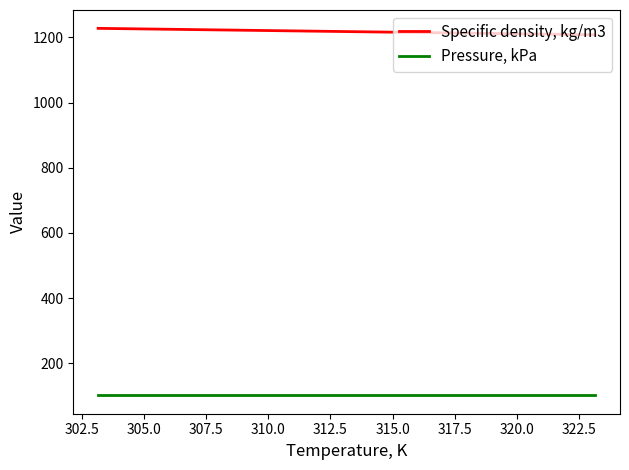

Is this an area chart (filled region under the line)?

No